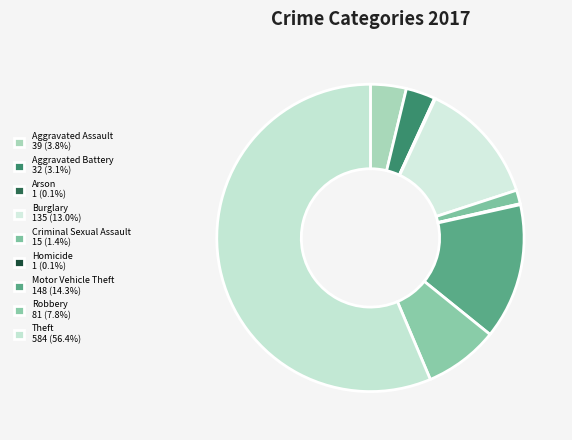

Does Theft account for over 50% of the chart?

Yes